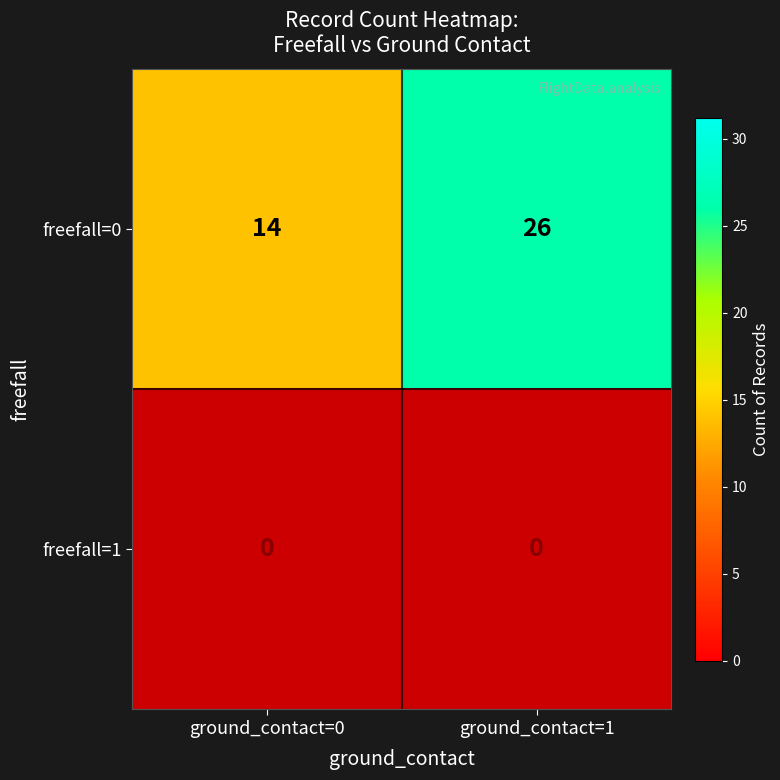

The freefall=0 series shows 6.0 at ground_contact=1. True or false?

False